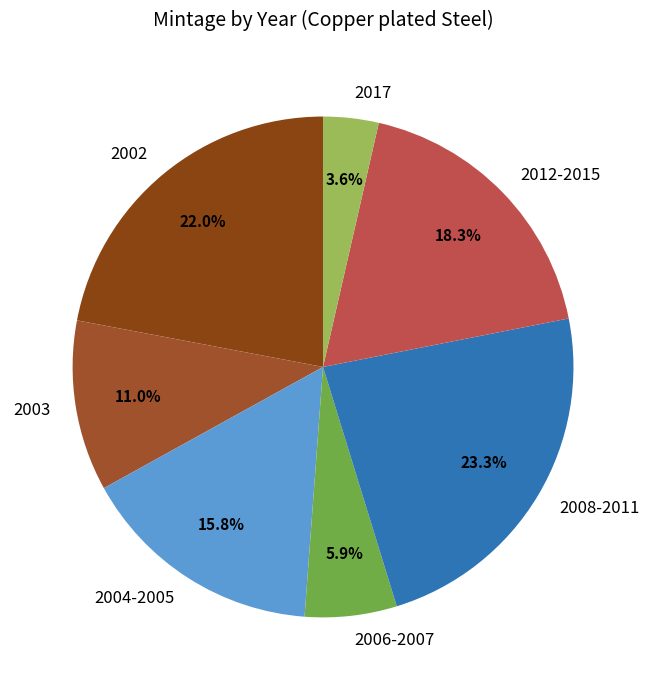

Combined, do 2017 and 2008-2011 account for over 50%?

No